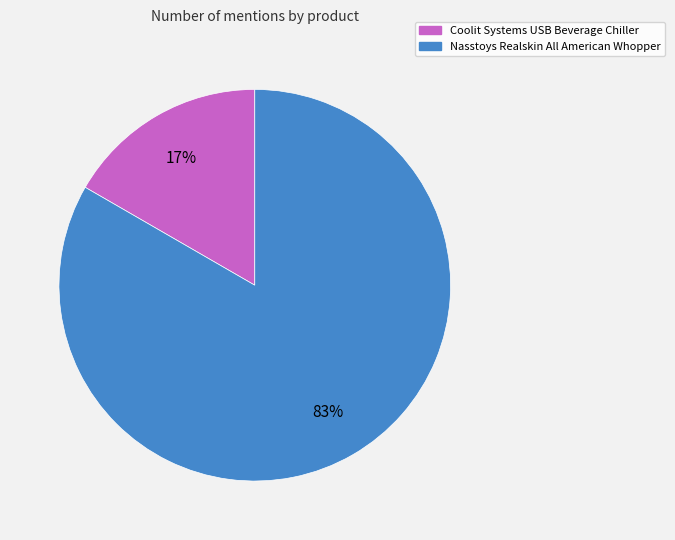

Is it true that Nasstoys Realskin All American Whopper is 83% of the pie?

True